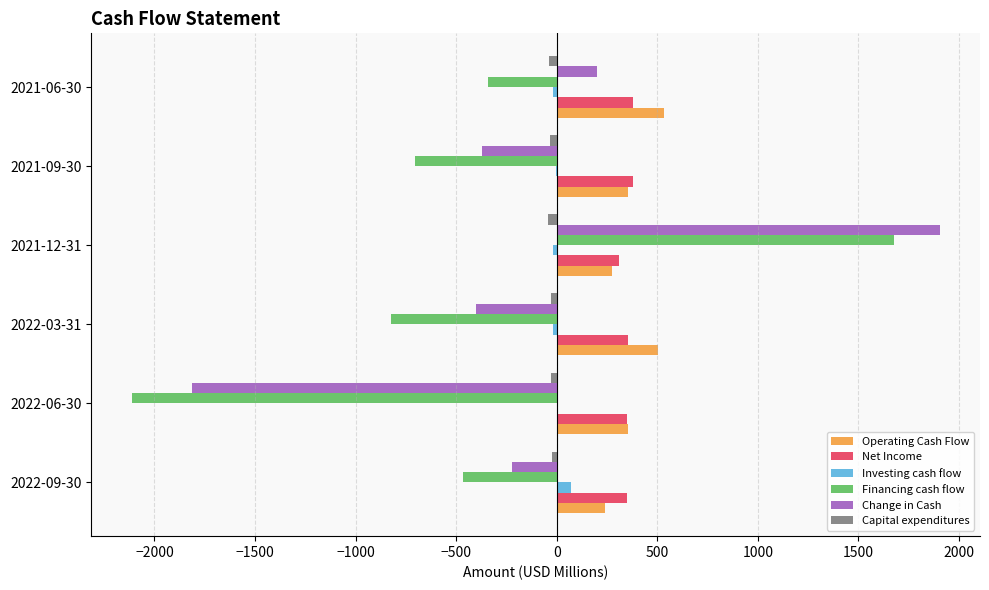

How many data points in Investing cash flow are above -2?

2